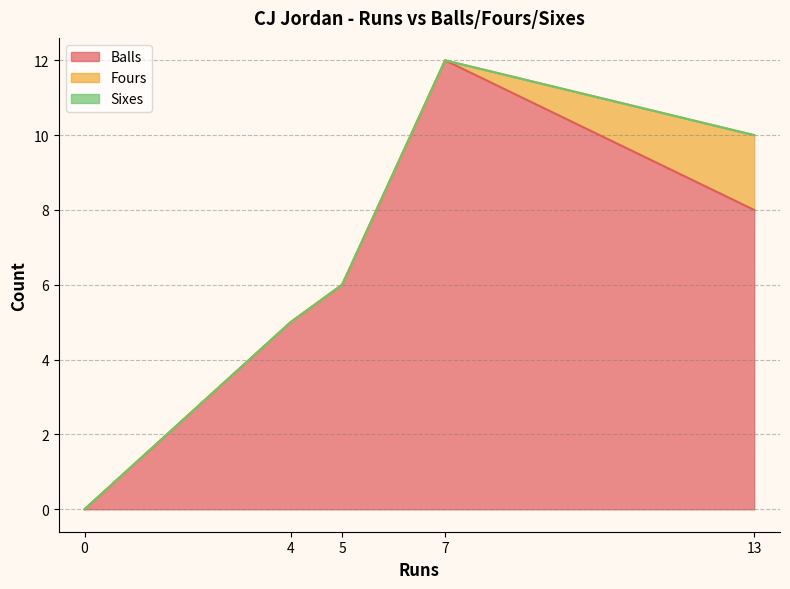

True or false: Sixes and Balls cross at least once.

False